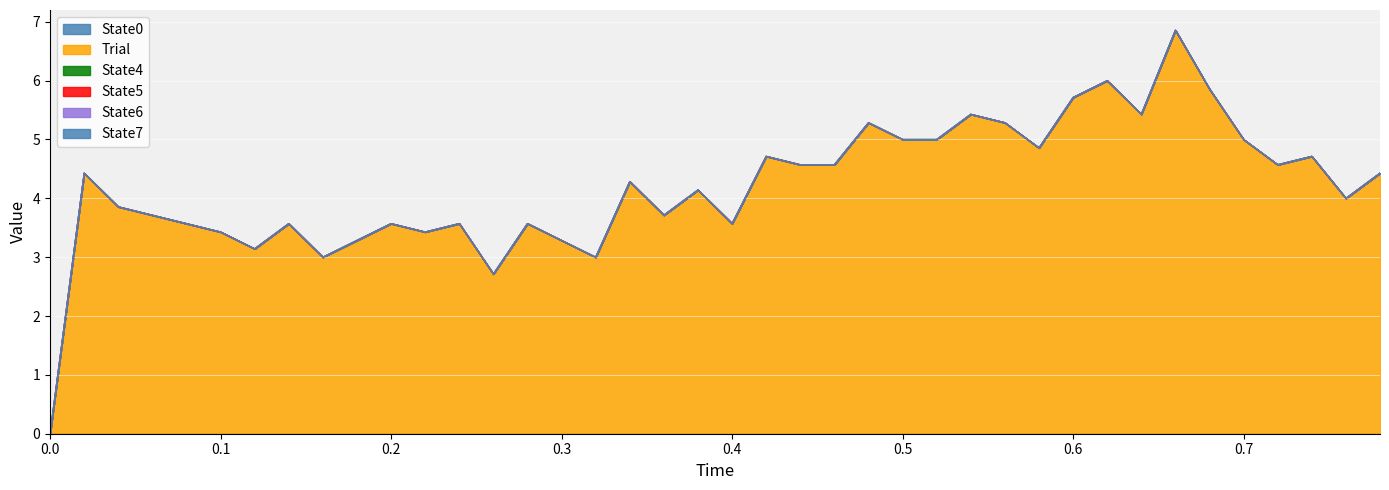

Between 0.62 and 0.78, which series saw the biggest shift?

Trial